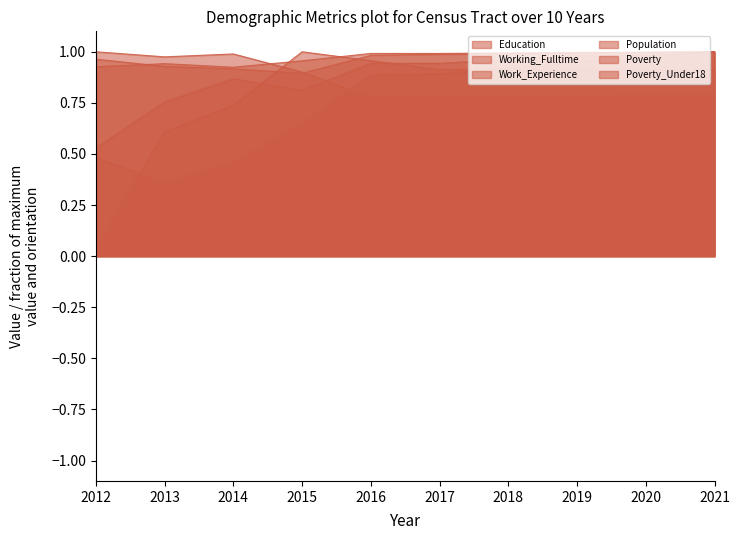

How many intersections are there between Poverty_Under18 and Poverty?

2